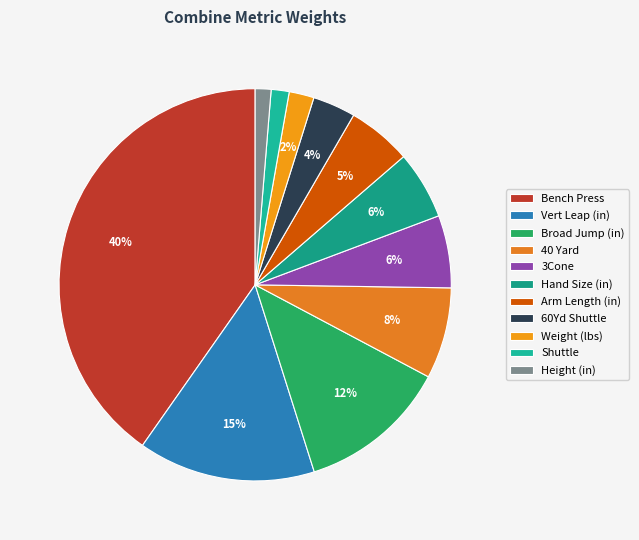

Is it true that Height (in) is 1% of the pie?

True